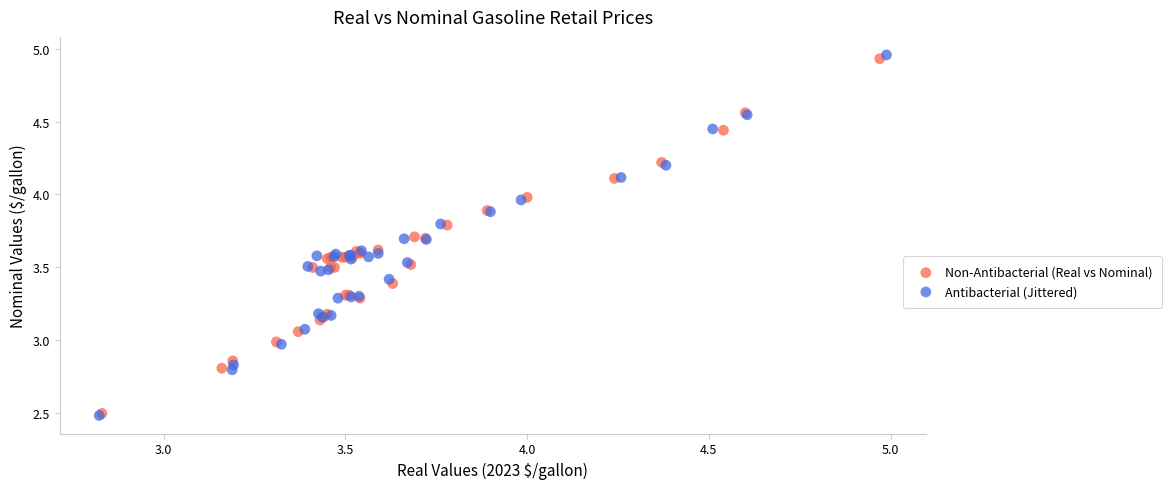

What are all the series names shown in the legend?

Non-Antibacterial (Real vs Nominal), Antibacterial (Jittered)